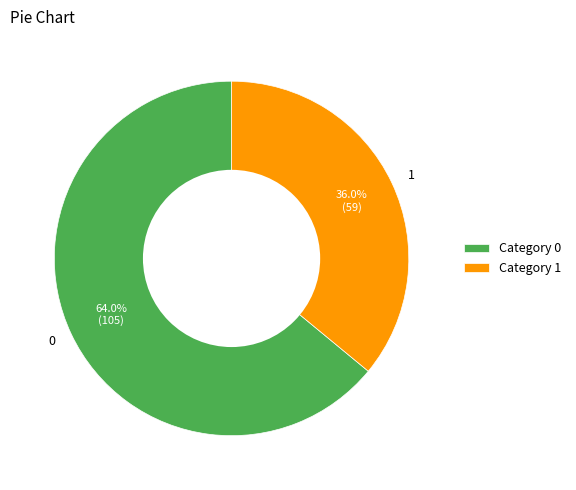

How many slices are in this pie chart?

2